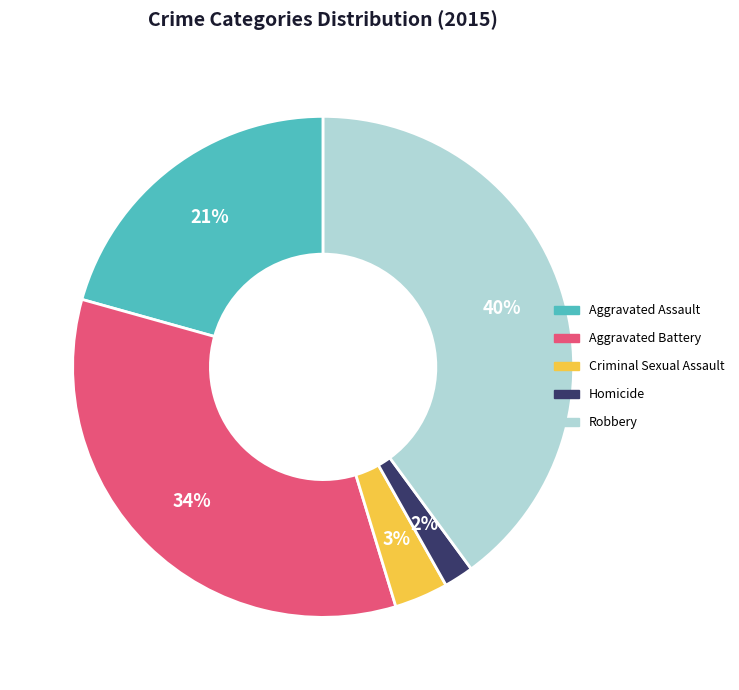

Is it true that Robbery is 31% of the pie?

False